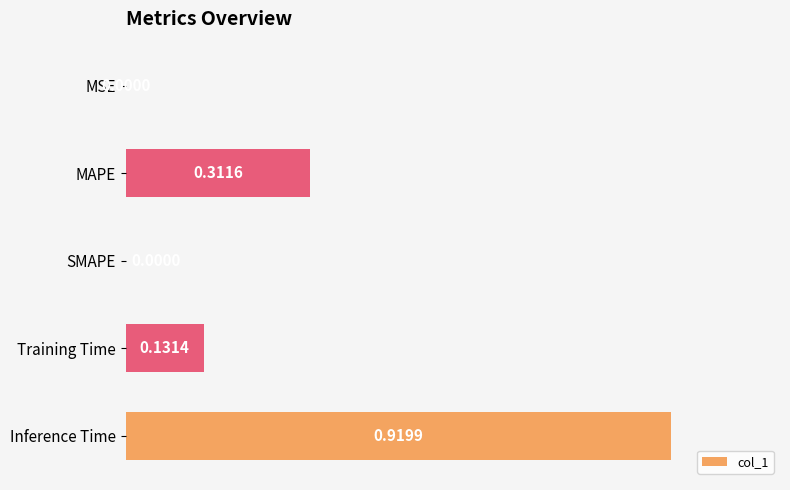

What is the change in value from SMAPE to MAPE?

+0.3